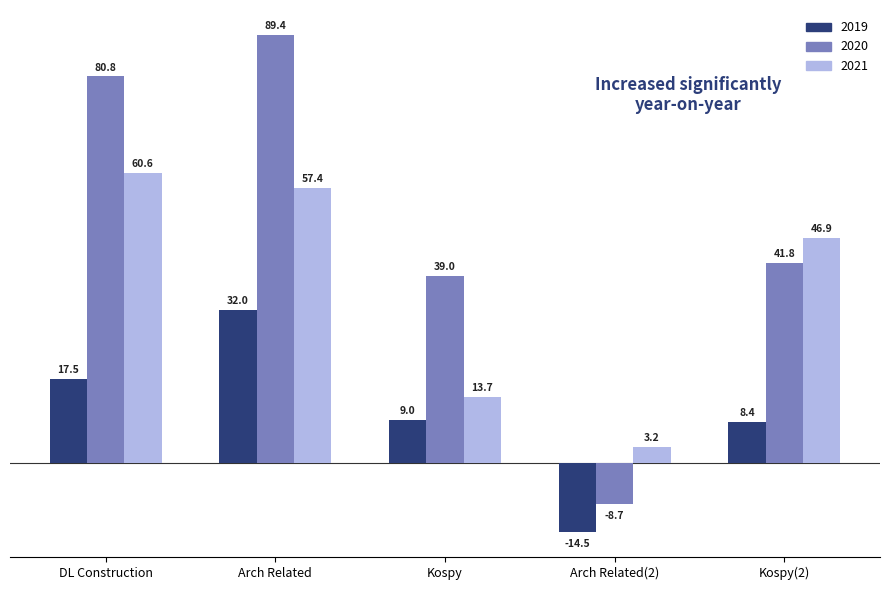

At which category does the chart reach its peak across all series?

Arch Related